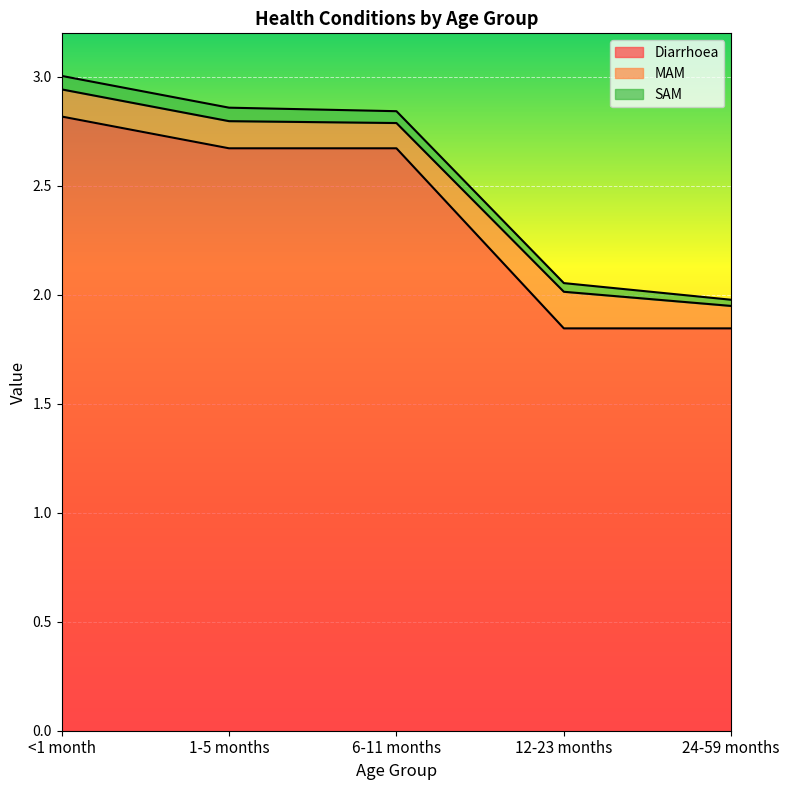

What position from the left is 12-23 months?

4